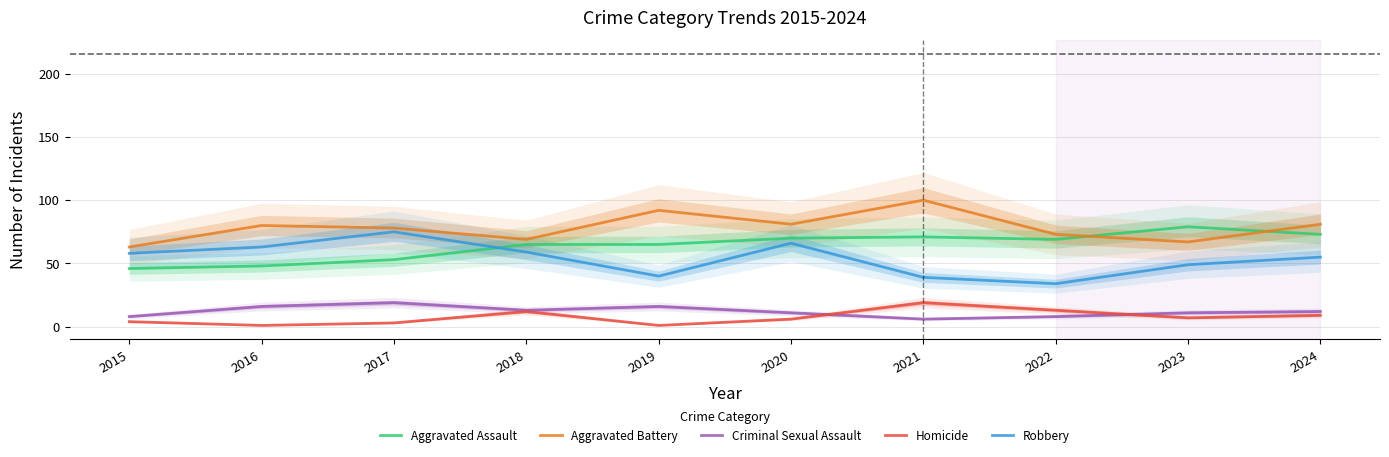

How many data points in Aggravated Assault are less than 69?

5